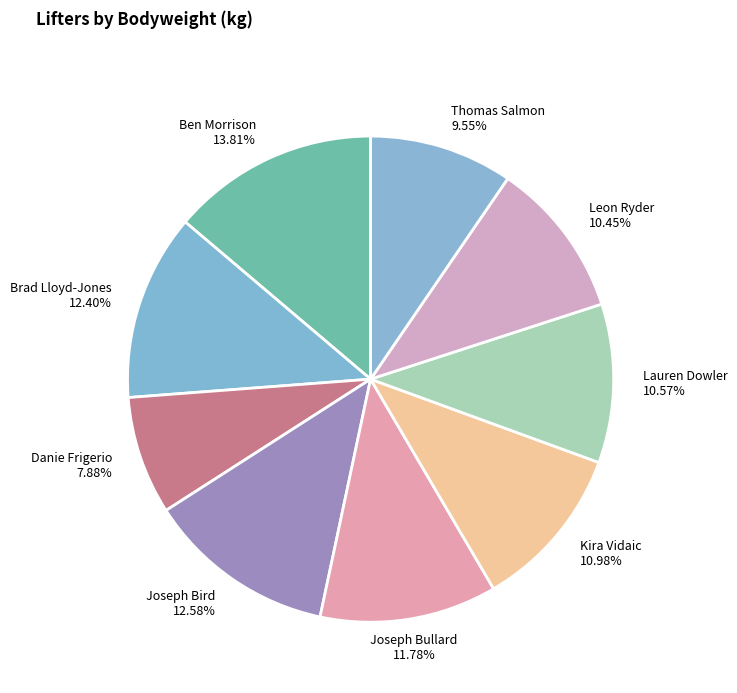

To the nearest percent, what is the average slice percentage?

11%